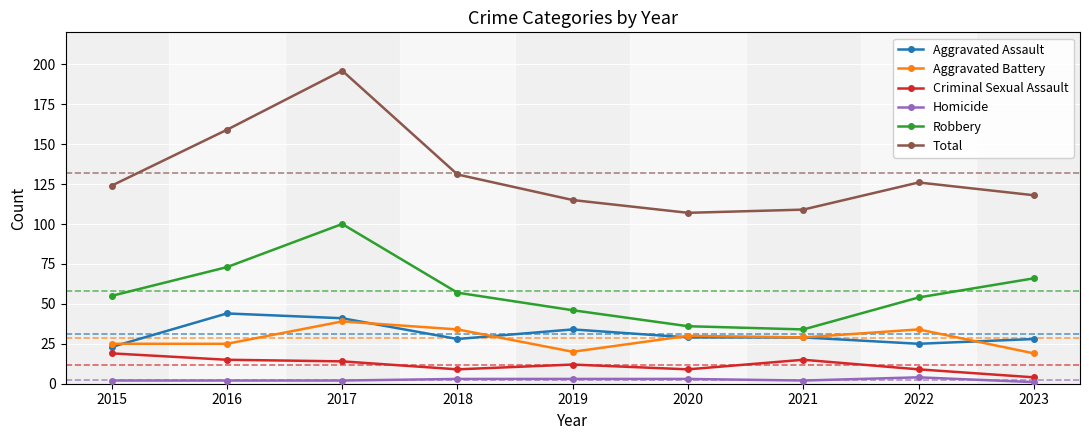

How many categories are shown in the chart?

9